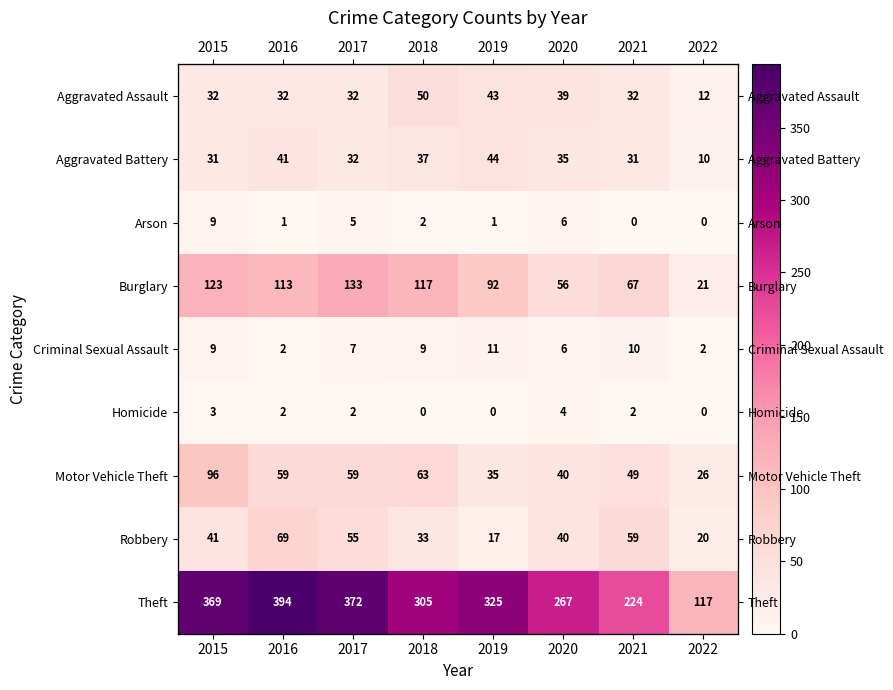

Which series has the largest range (max minus min)?

Theft